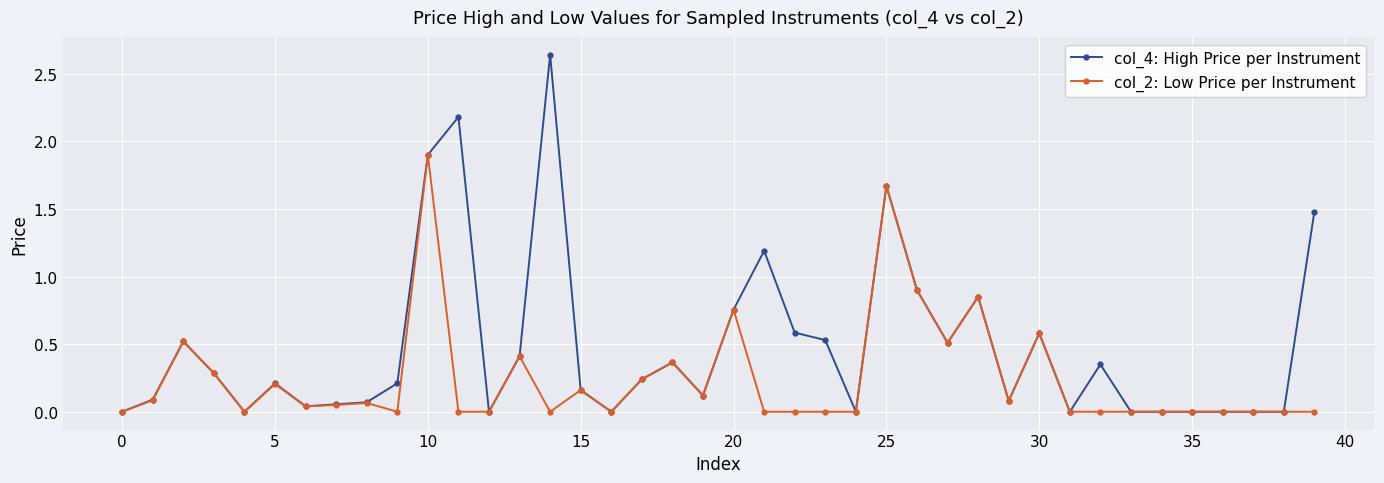

True or false: col_4: High Price per Instrument has more than 2 points higher than both neighbors.

True